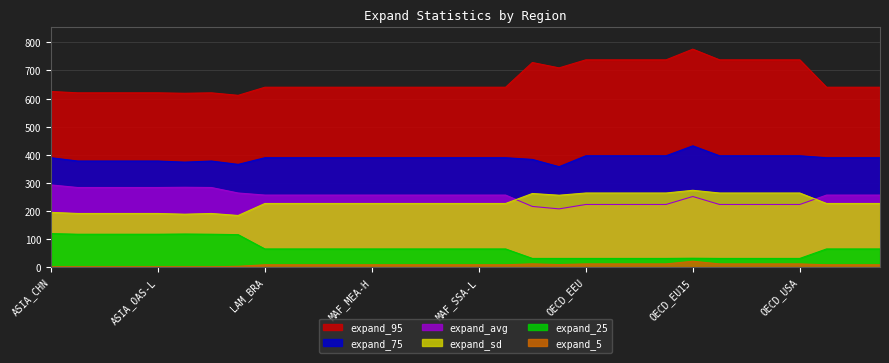

True or false: expand_5 and expand_75 cross at least once.

False